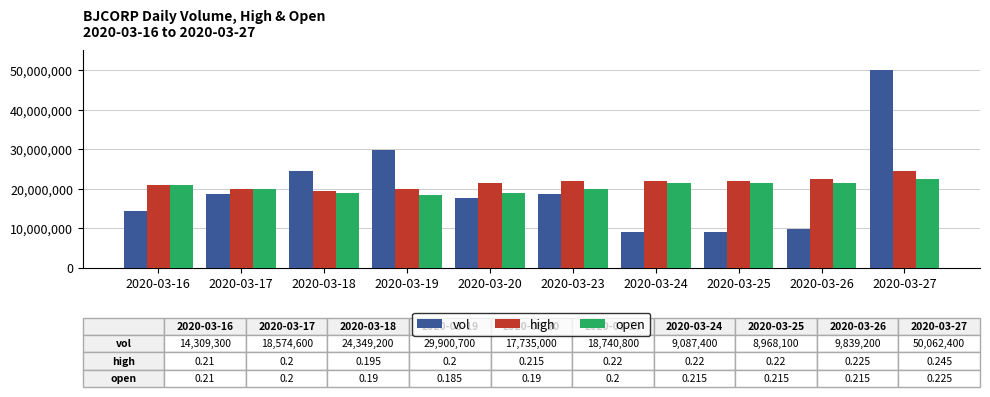

The value of vol at 2020-03-25 is 2923193. True or false?

False